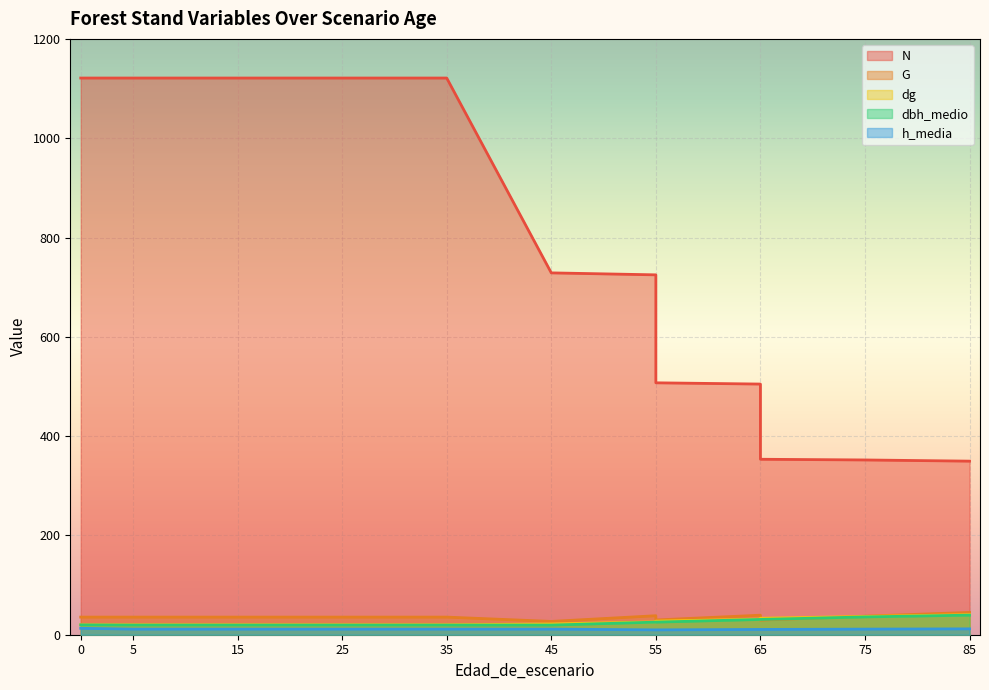

True or false: N has more than 0 points higher than both neighbors.

False